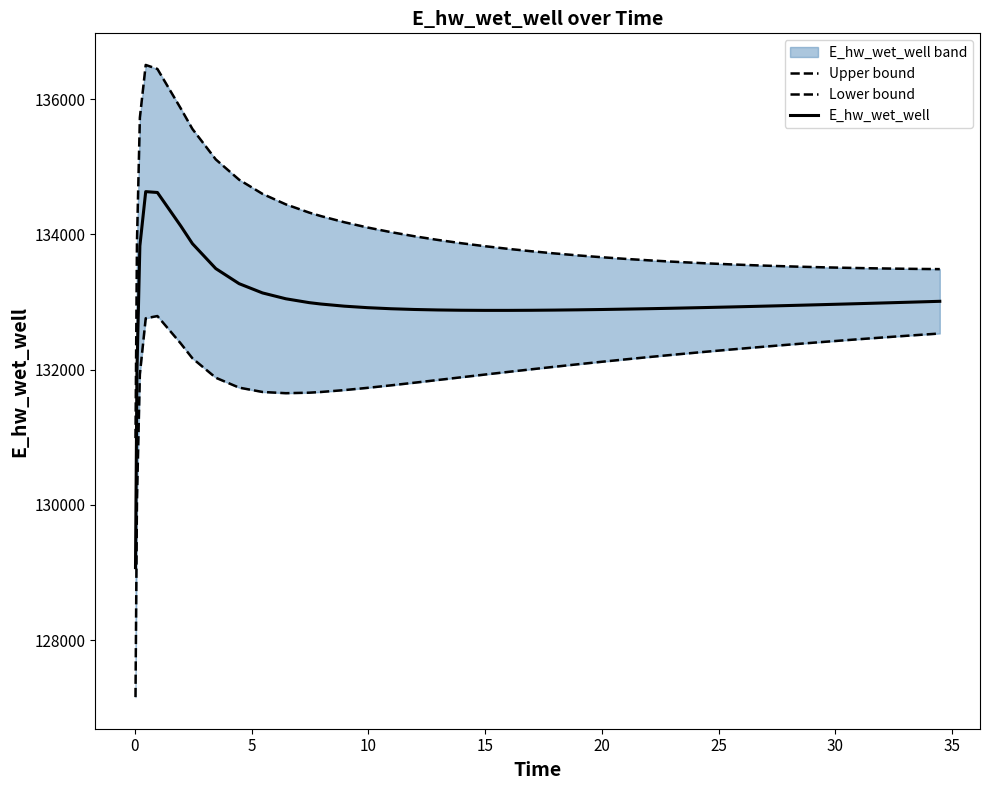

True or false: Lower bound and E_hw_wet_well intersect in this chart.

False